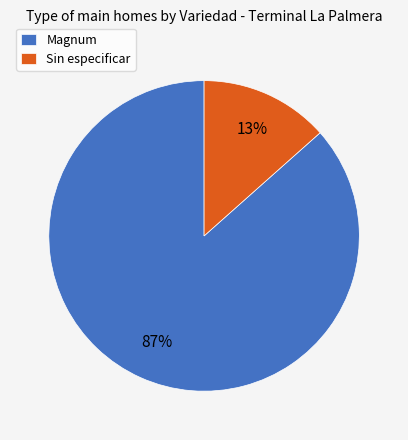

Is there any slice that represents more than half of the pie?

Yes